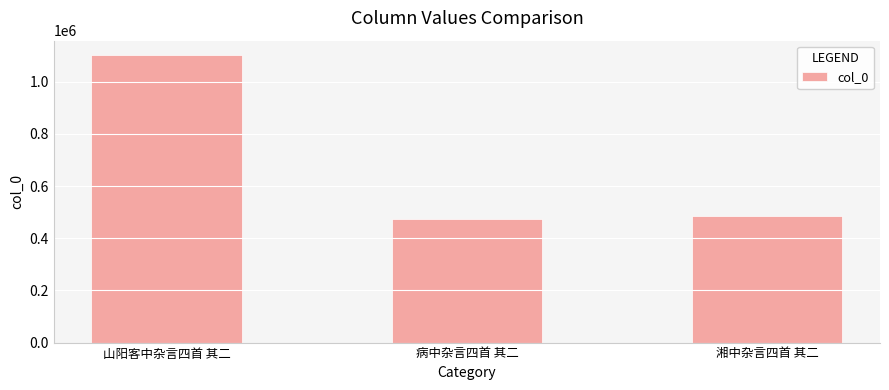

What is the label of the 3rd bar from the left?

湘中杂言四首 其二